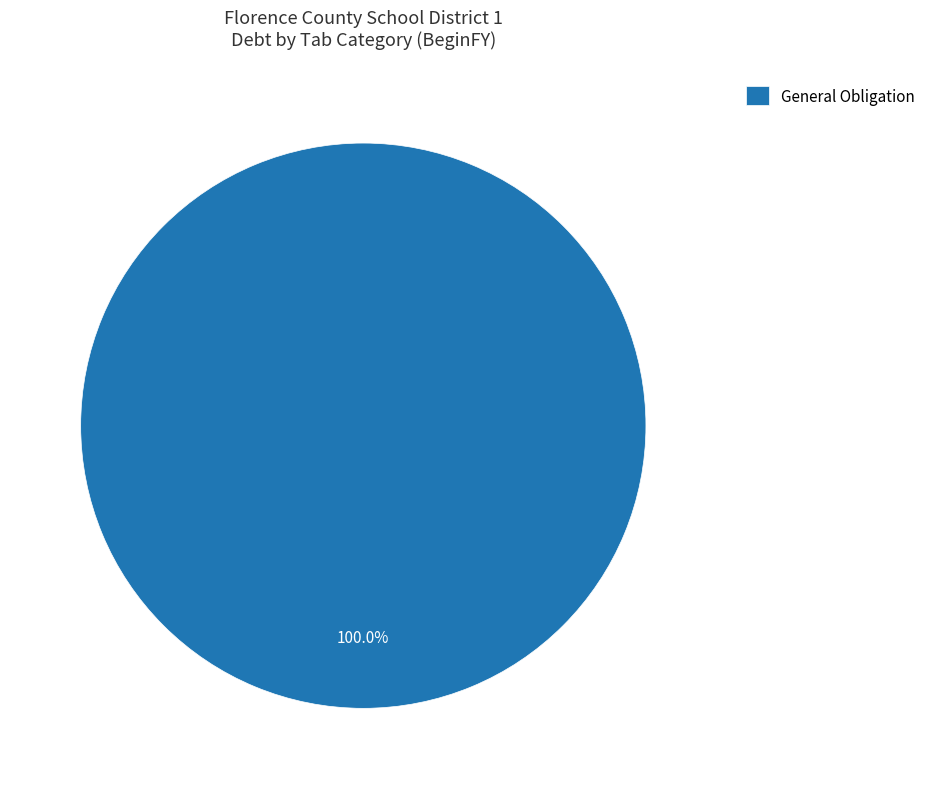

Is General Obligation the majority of the pie?

Yes